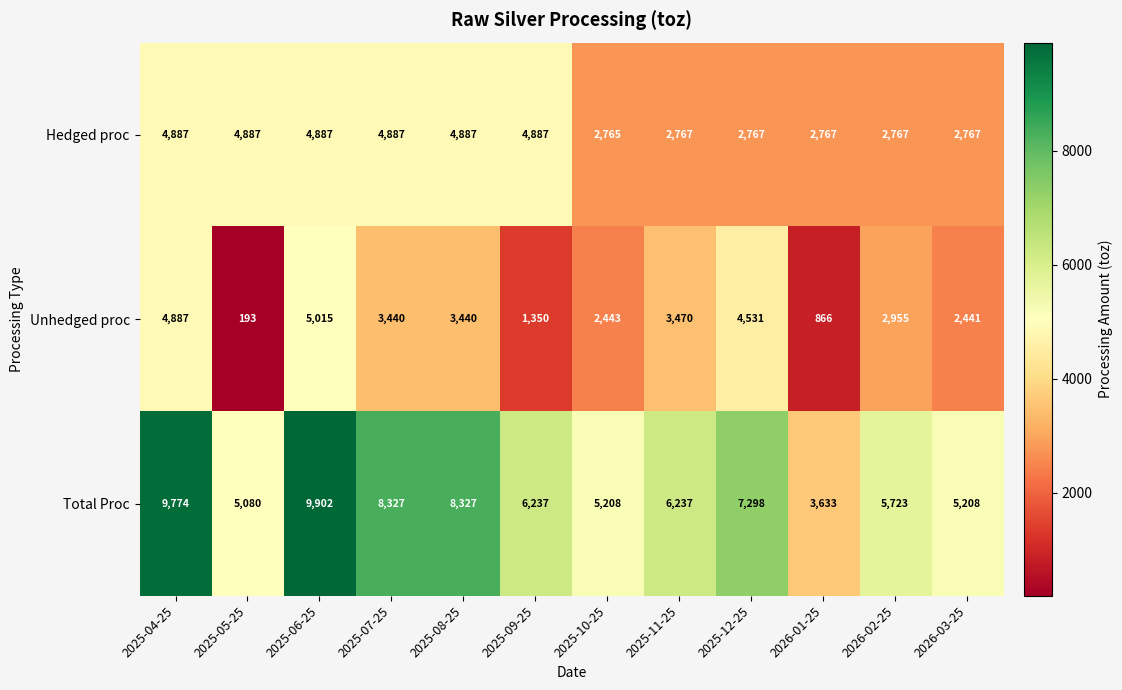

What is the sum of the Unhedged proc values at 2025-12-25 and 2025-08-25?

7971